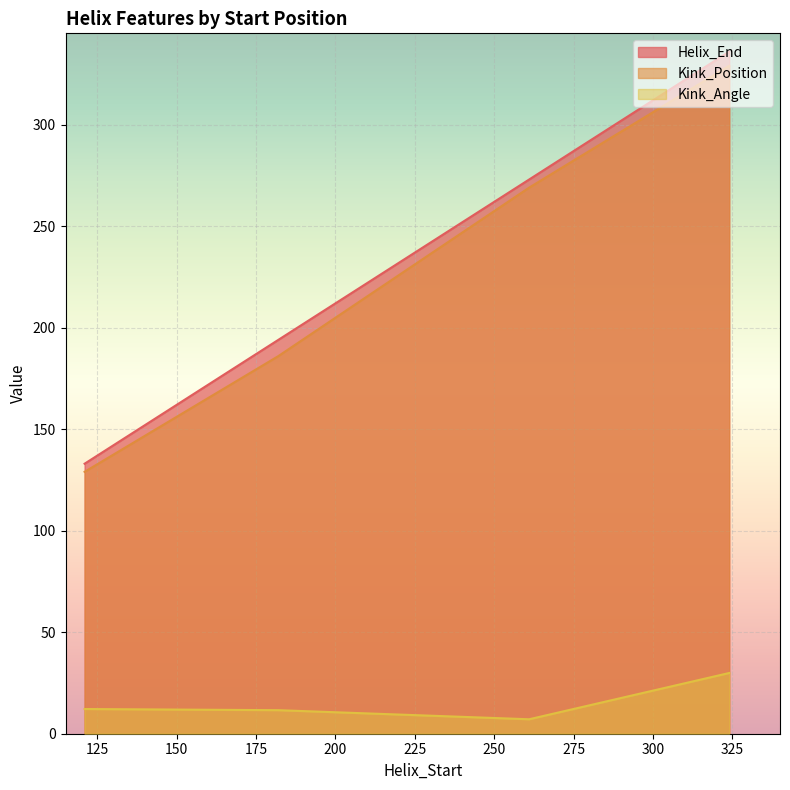

What is the spread (max minus min) of values at 121?

120.8